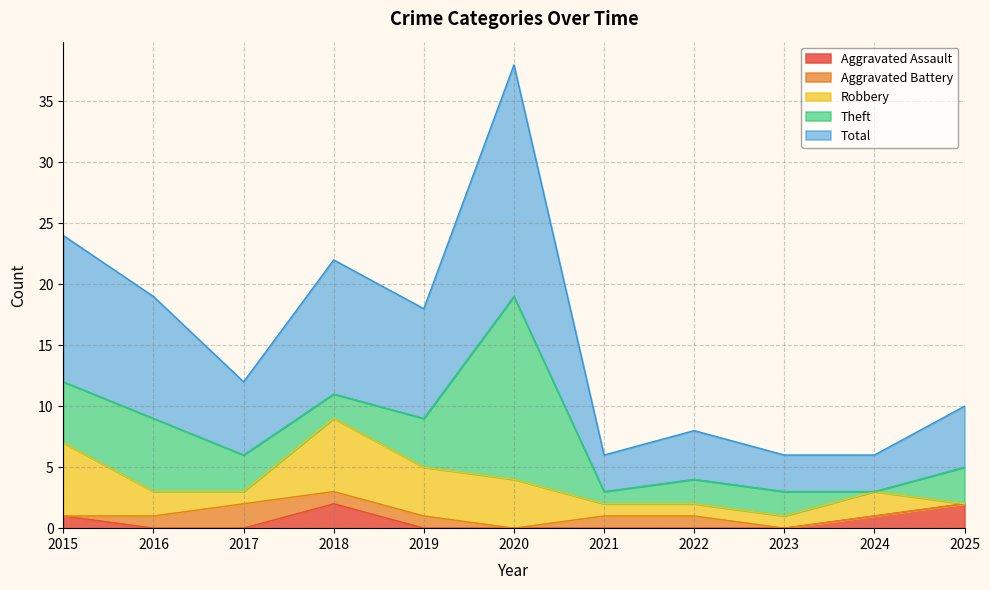

What is the value of the Robbery point at the 7th from the left?

1